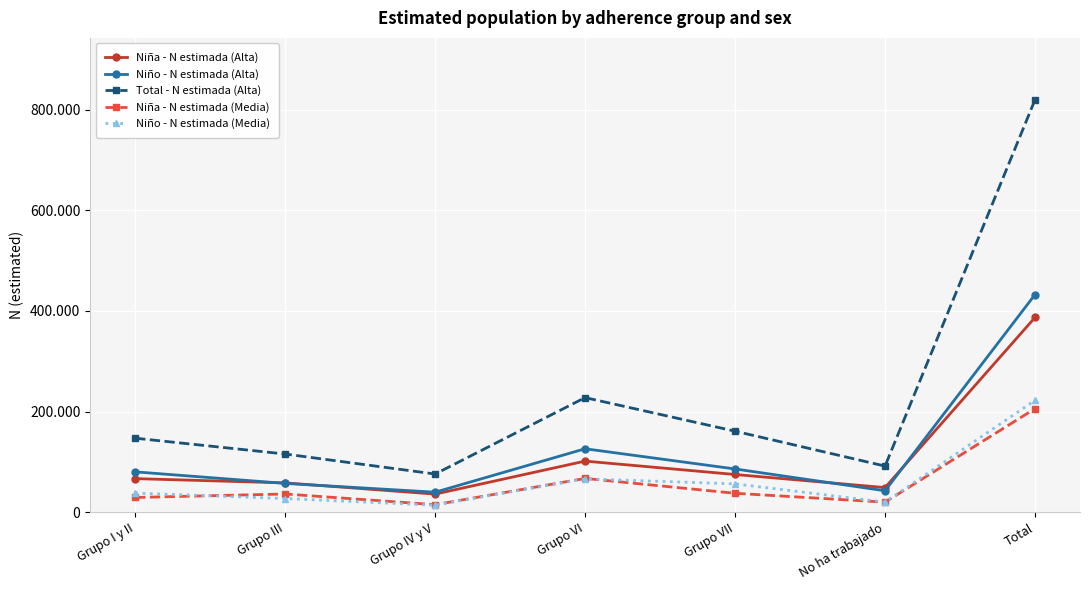

True or false: Niña - N estimada (Media) and Niña - N estimada (Alta) intersect in this chart.

False